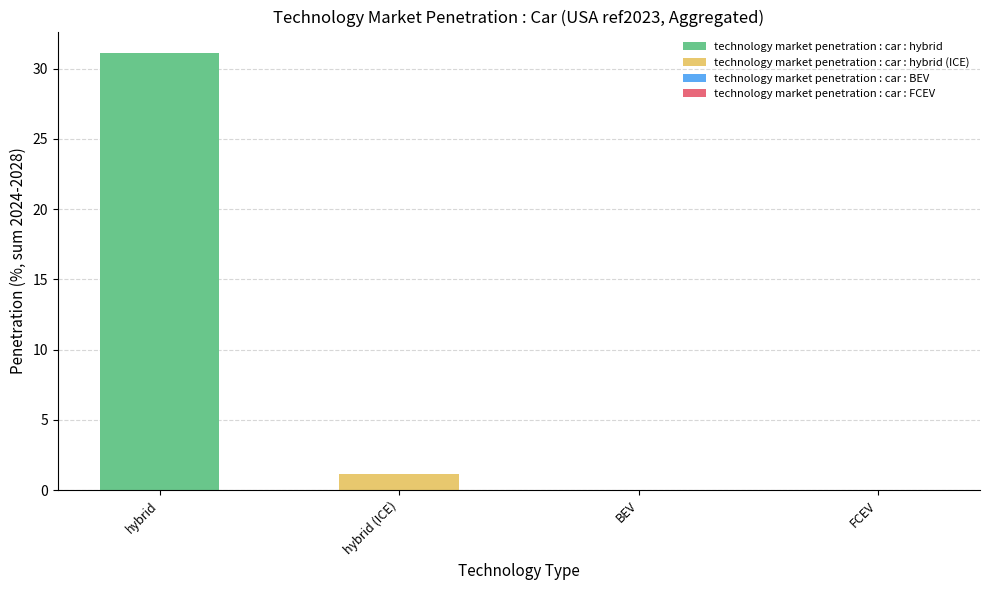

Rank the series by their maximum value, from highest to lowest.

technology market penetration : car : hybrid, technology market penetration : car : hybrid (ICE)